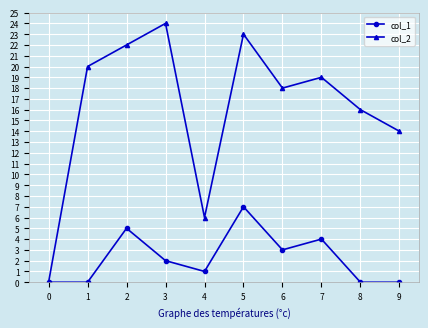

Which series has the largest total across all categories?

col_2